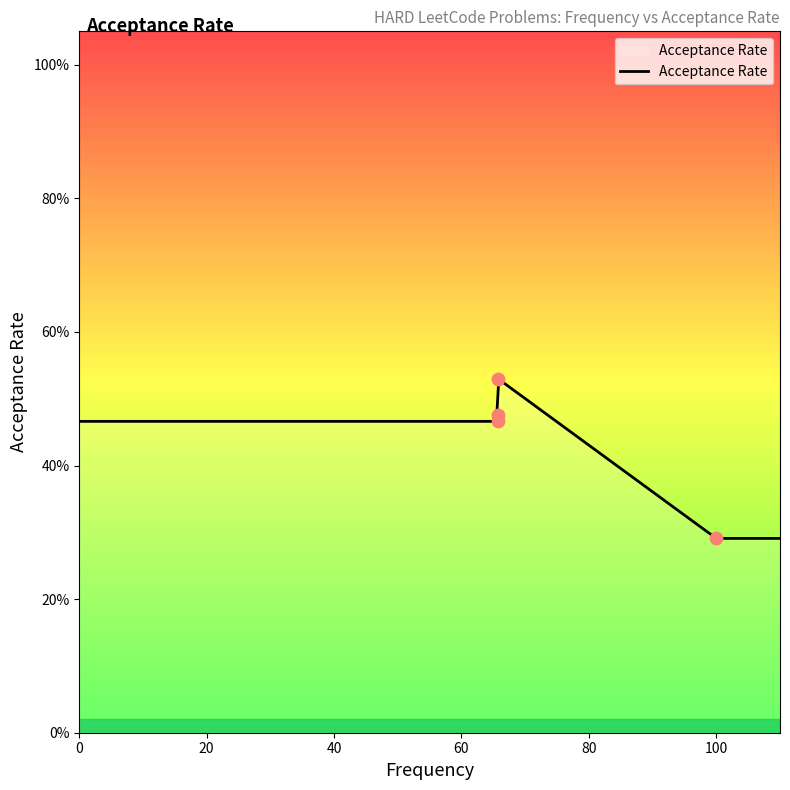

Which has a higher value, 65.7 or 100.0?

65.7